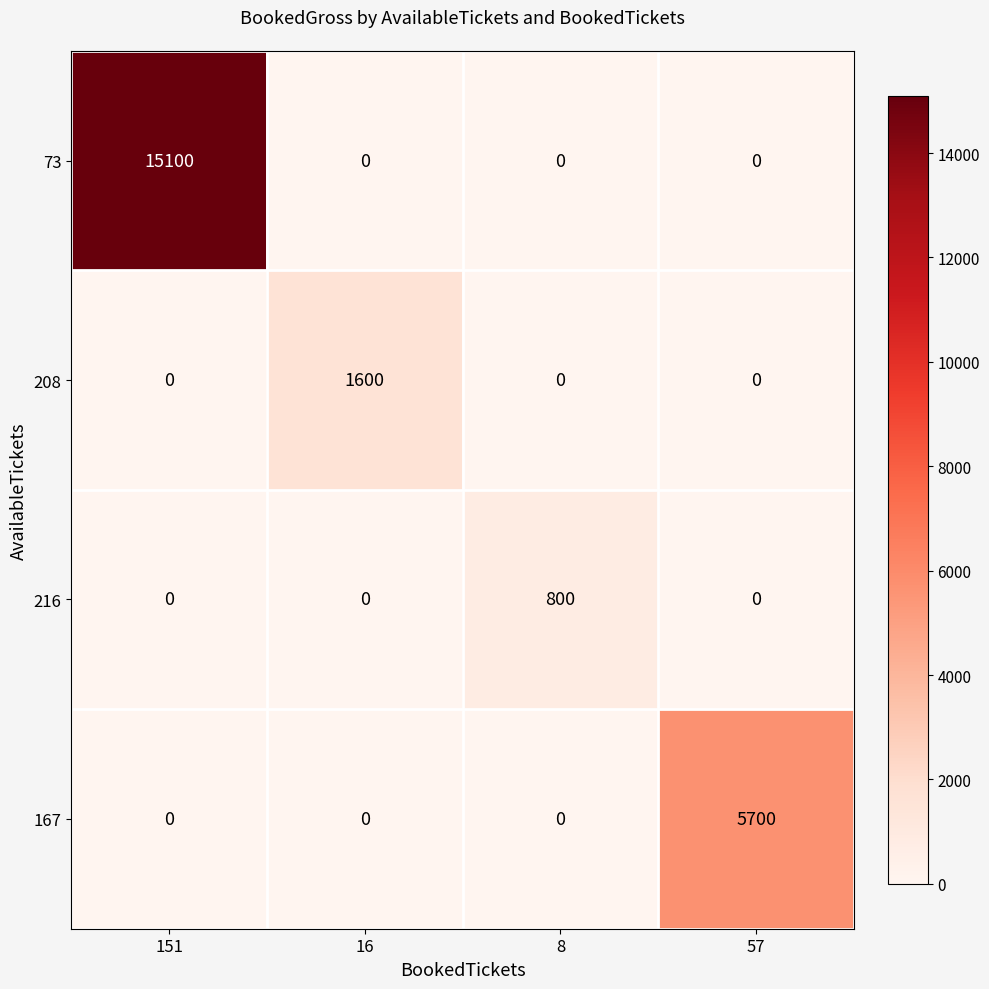

Which series has the largest total across all categories?

73